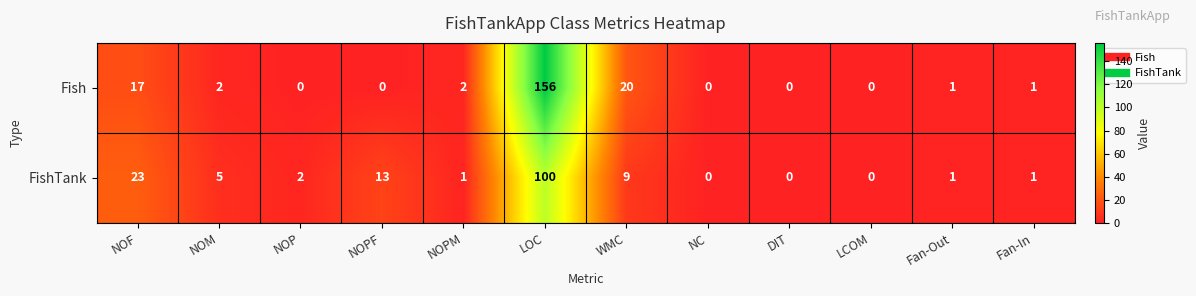

True or false: Fish has a value of 41 at LOC.

False